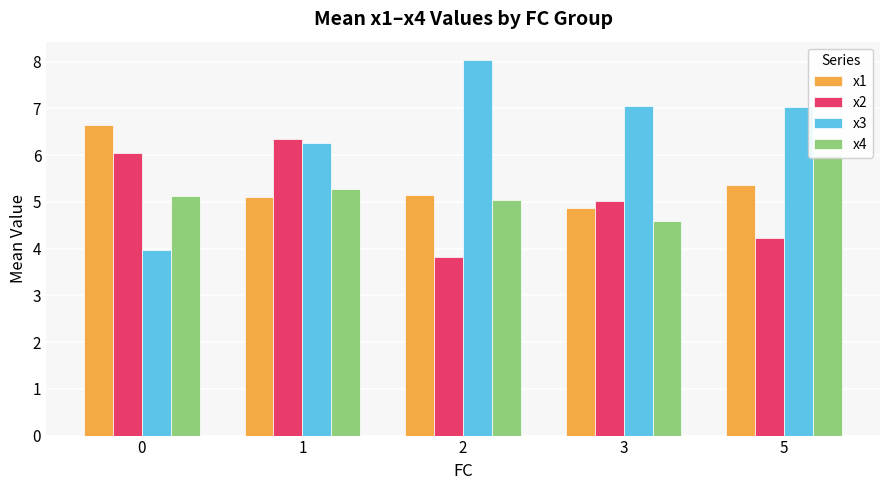

Reading left to right, what are all the values shown in this chart?

x1: 6.6	5.1	5.2	4.9	5.4
x2: 6.0	6.3	3.8	5.0	4.2
x3: 4.0	6.3	8.0	7.0	7.0
x4: 5.1	5.3	5.0	4.6	6.0